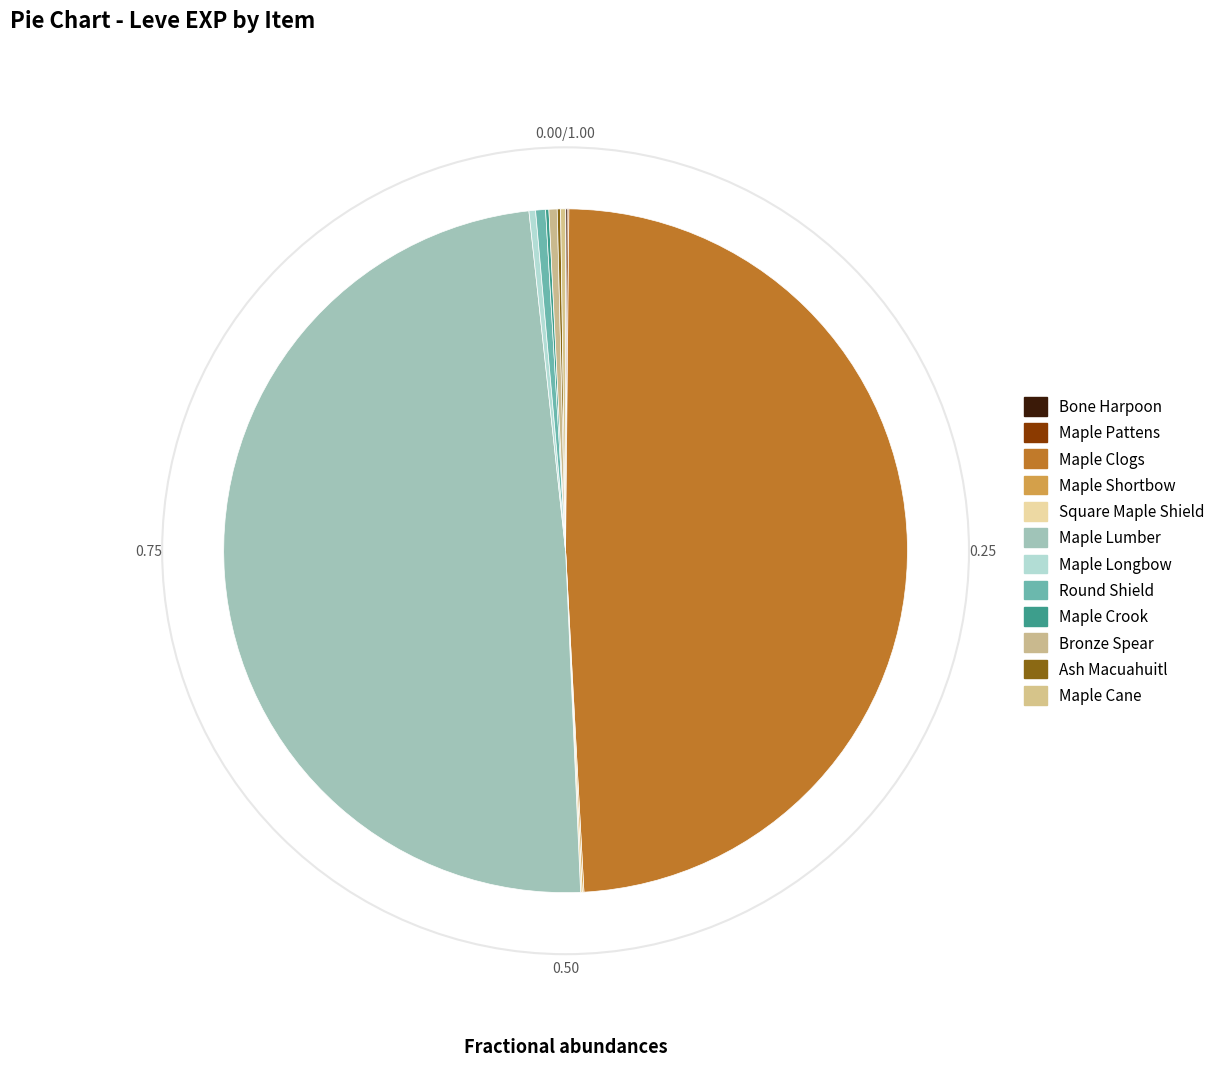

How many slices are in this pie chart?

12